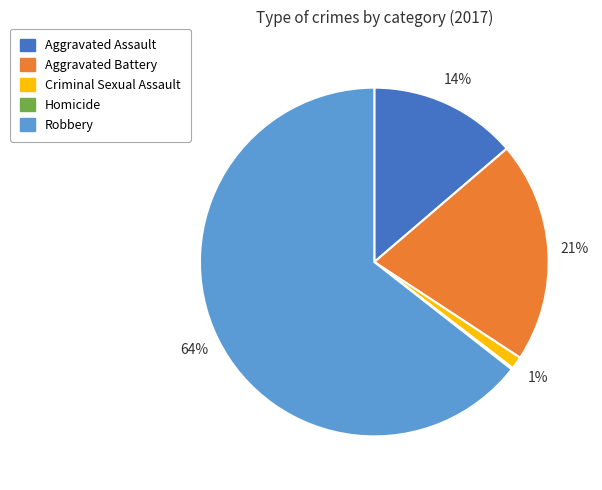

To the nearest percent, what is the difference between the largest and smallest slice percentages?

64%